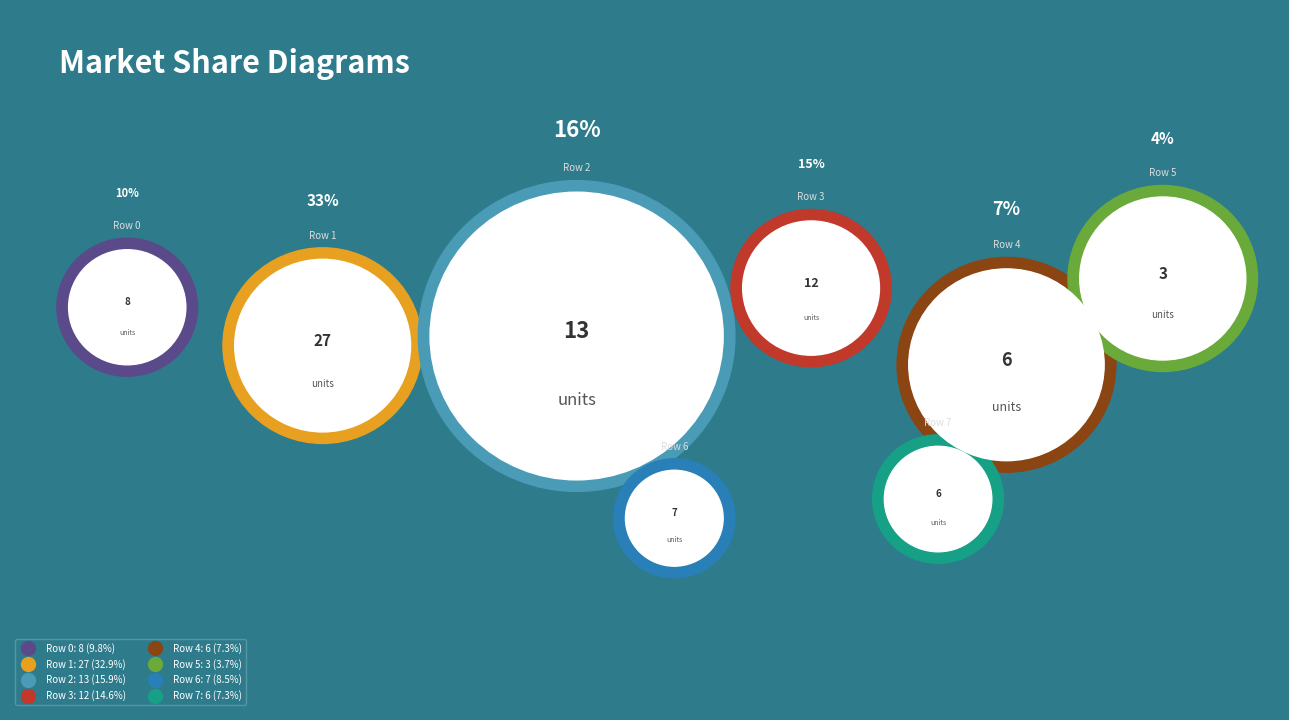

To the nearest percent, what is the average slice percentage?

12%